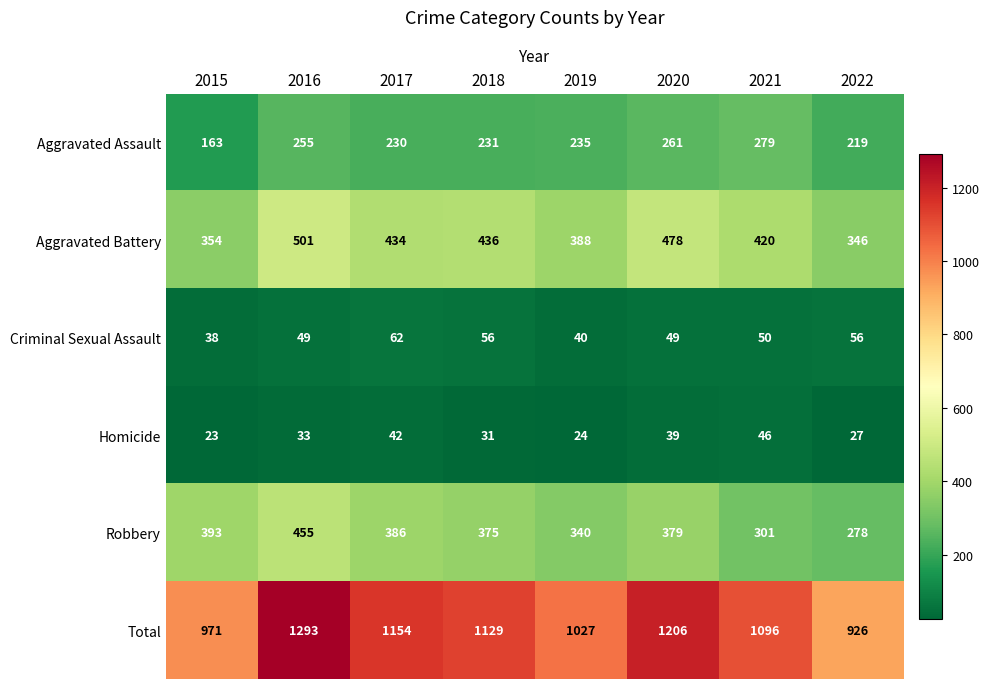

Between 2015 and 2017, which series saw the biggest shift?

Total